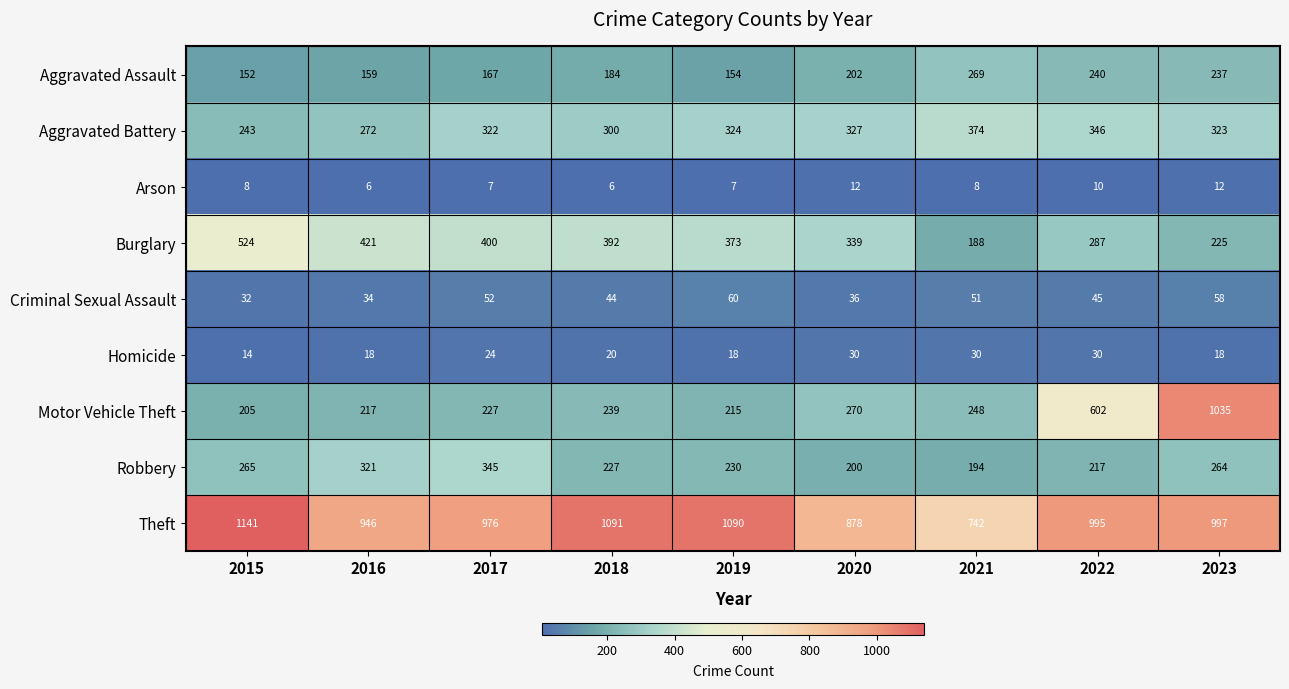

At which label is Aggravated Assault closest to 210?

2020